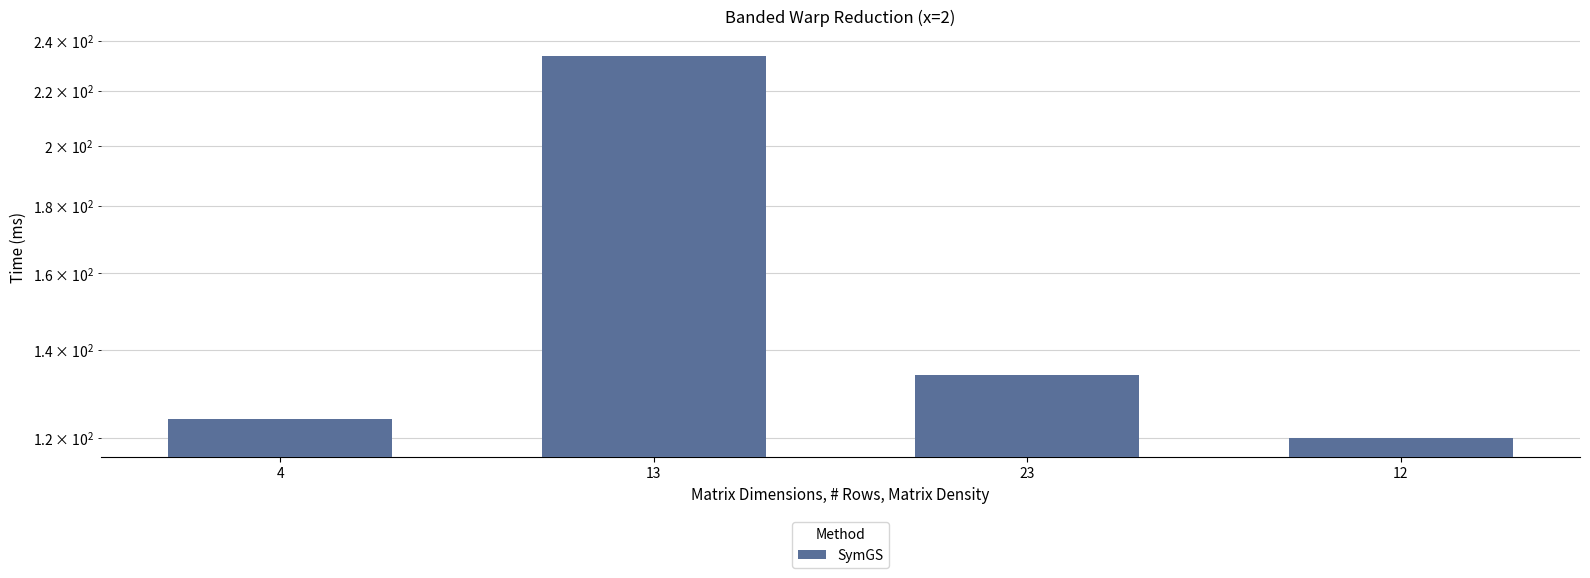

What is the label of the 3rd bar from the right?

13